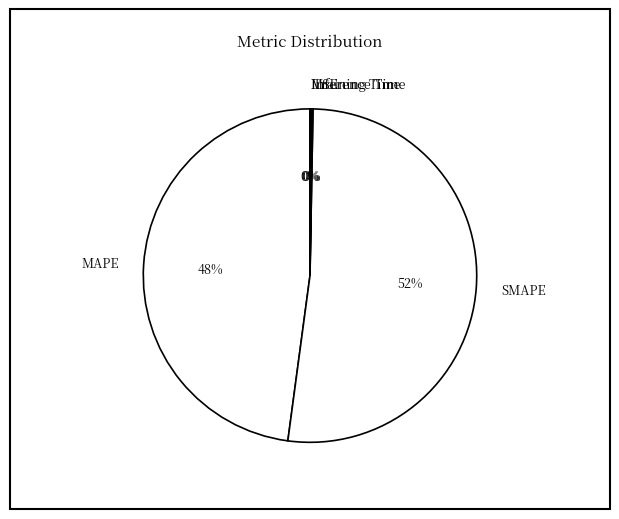

True or false: MAPE accounts for 33% of the total.

False